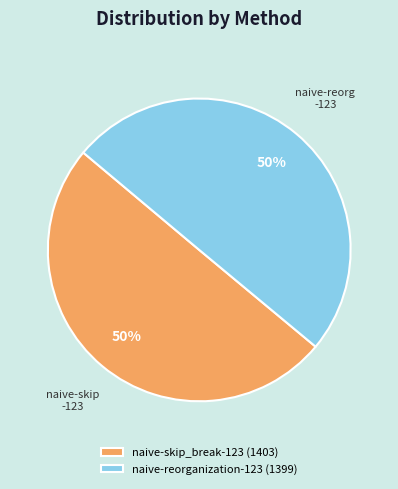

To the nearest percent, what is the combined percentage of naive-skip_break-123 (1403) and naive-reorganization-123 (1399)?

100%